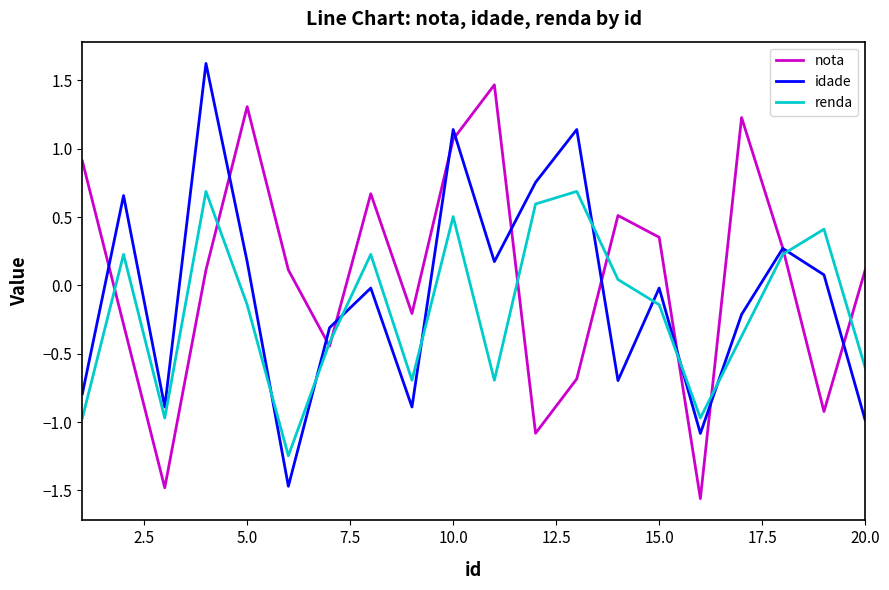

True or false: renda and idade cross at least once.

True